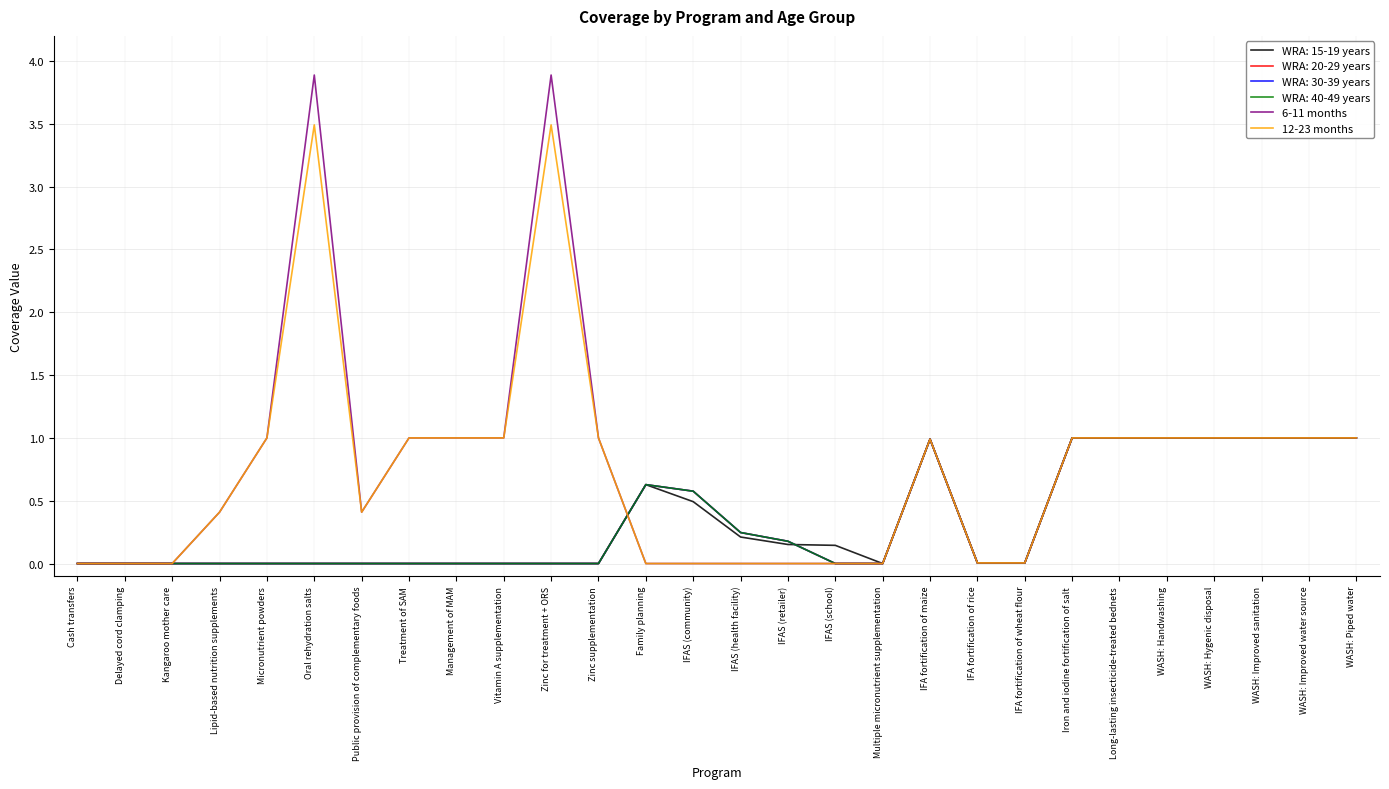

Which series changed the most between IFAS (community) and Iron and iodine fortification of salt?

6-11 months